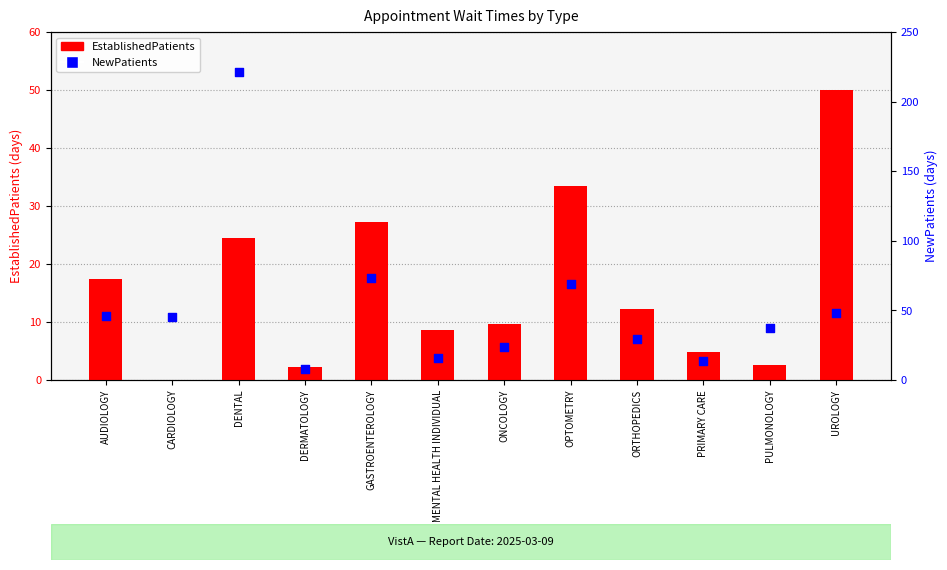

What is the total value across all series at PULMONOLOGY?

40.1